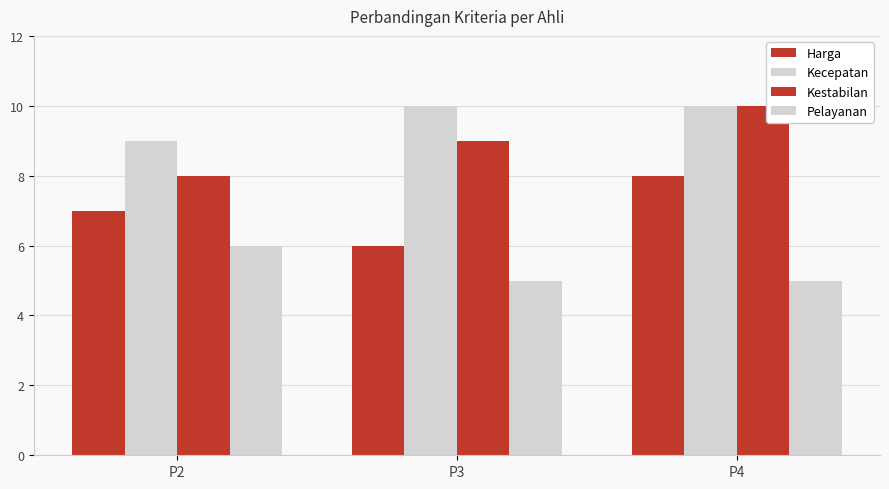

How many groups of bars are there?

3